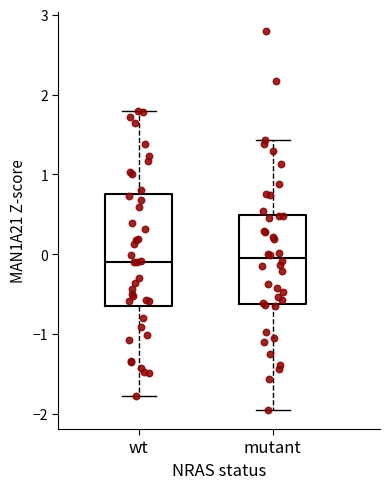

Which box is the tallest, from its lower edge to its upper edge?

wt